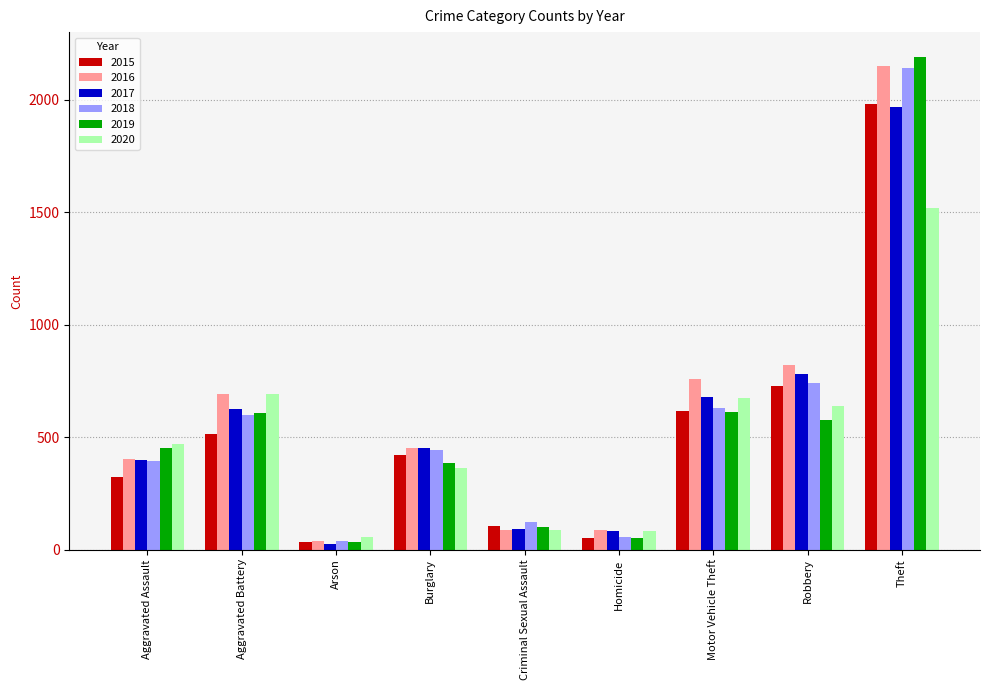

Where does the 2015 series first go above 422?

Aggravated Battery